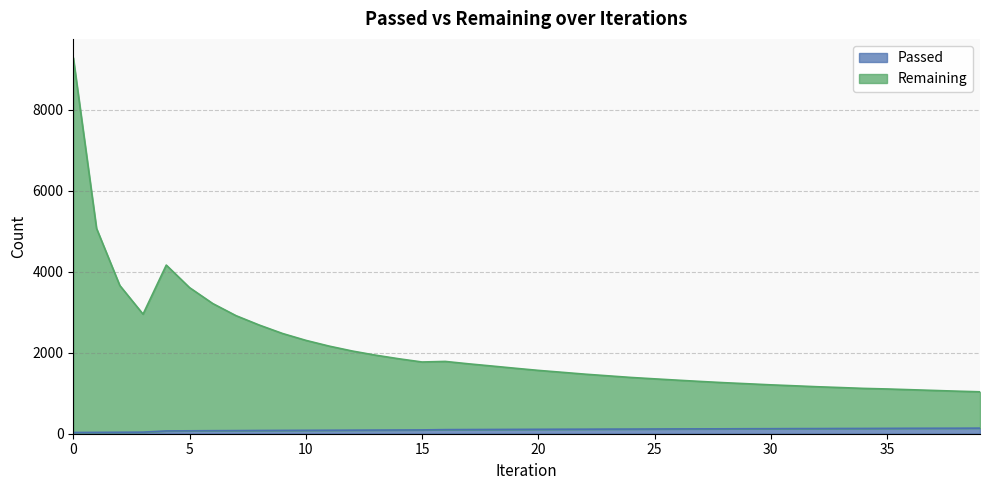

How many values in the Remaining series exceed 1617?

19